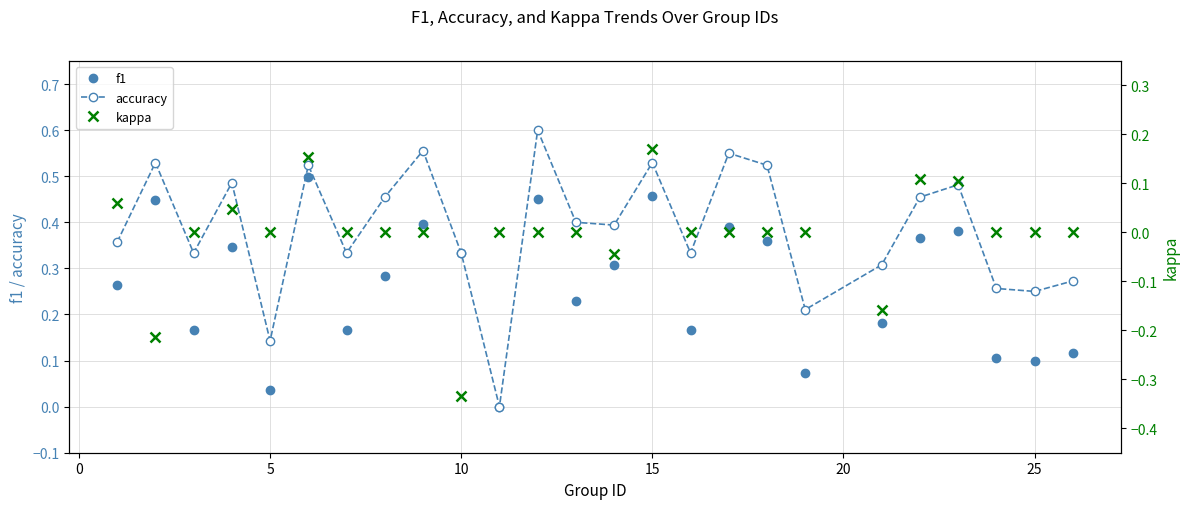

What is the average value of the accuracy series?

0.4